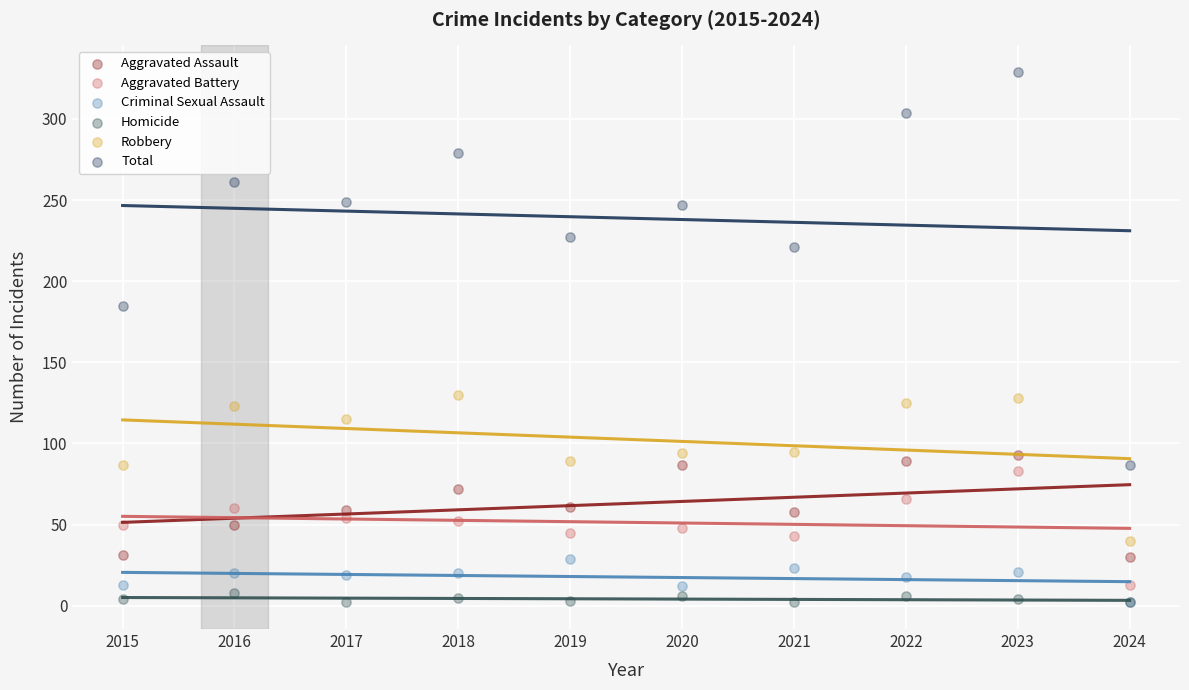

Which series has the largest Y range (max minus min)?

Total